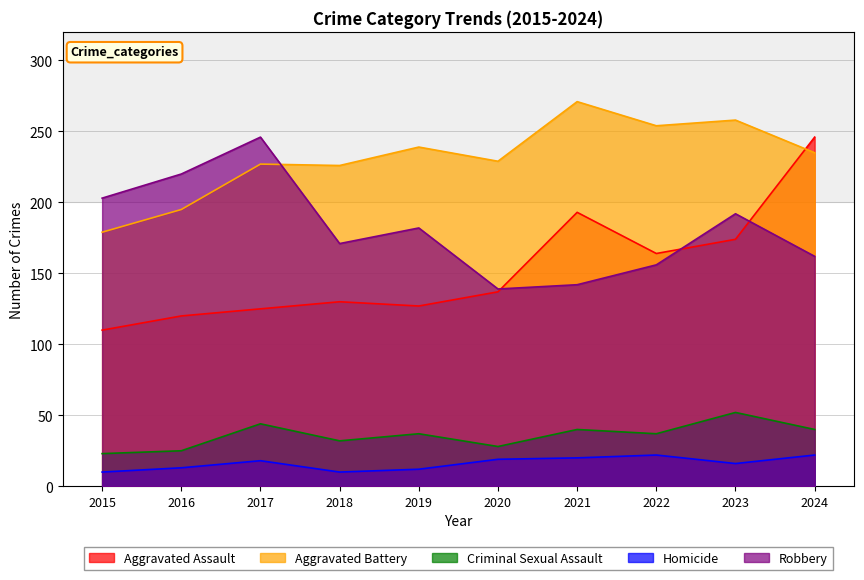

Reading left to right, transcribe all the data shown in this chart.

Aggravated Assault: 2015=110	2016=120	2017=125	2018=130	2019=127	2020=137	2021=193	2022=164	2023=174	2024=246
Aggravated Battery: 2015=179	2016=195	2017=227	2018=226	2019=239	2020=229	2021=271	2022=254	2023=258	2024=235
Criminal Sexual Assault: 2015=23	2016=25	2017=44	2018=32	2019=37	2020=28	2021=40	2022=37	2023=52	2024=40
Homicide: 2015=10	2016=13	2017=18	2018=10	2019=12	2020=19	2021=20	2022=22	2023=16	2024=22
Robbery: 2015=203	2016=220	2017=246	2018=171	2019=182	2020=139	2021=142	2022=156	2023=192	2024=162